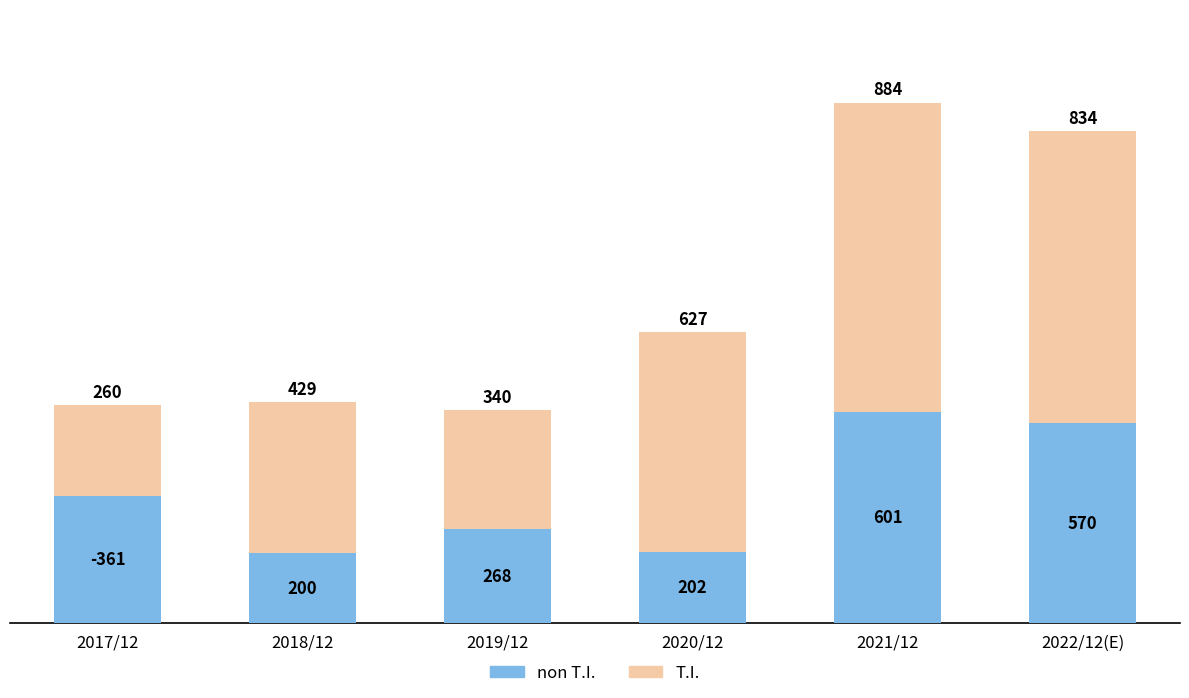

What is the total value across all series at 2017/12?

621